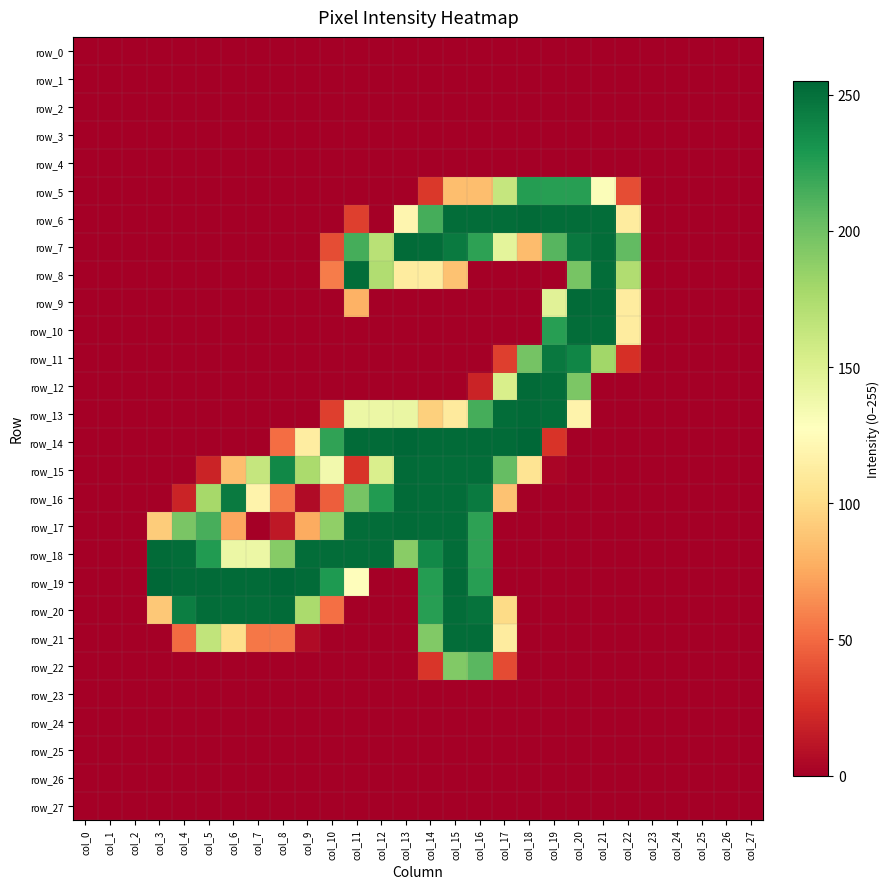

Count the row_5 values in the range 0 to 85.

23